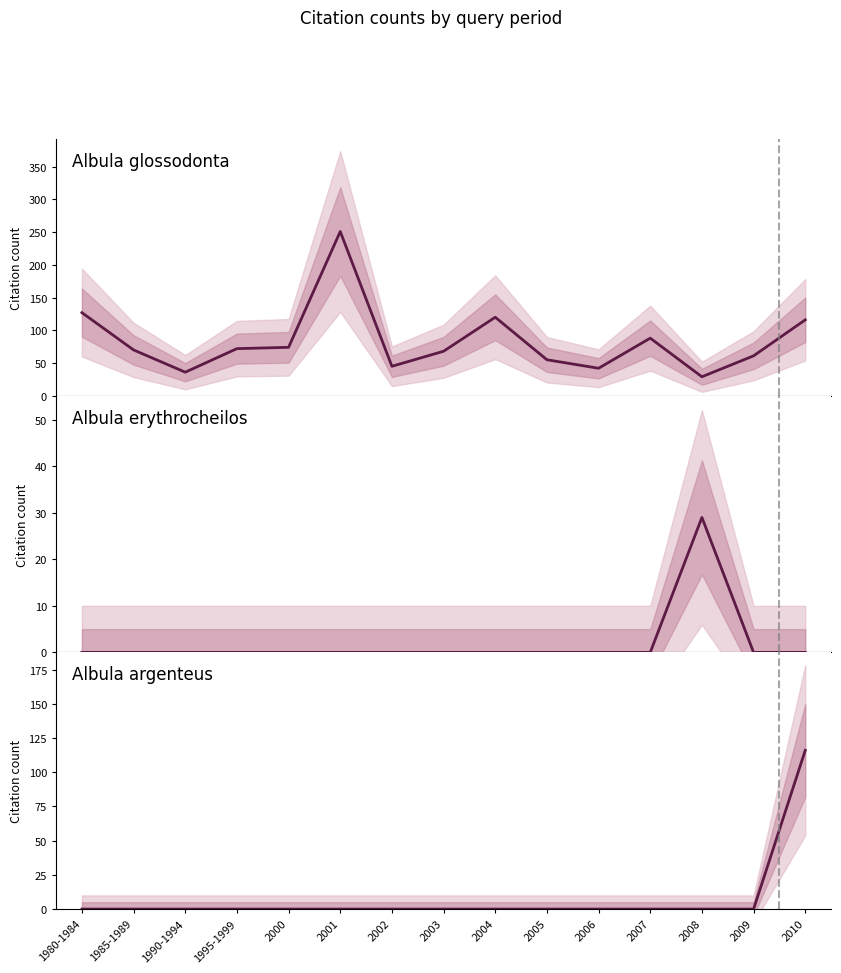

What is the maximum value shown in the chart?

251